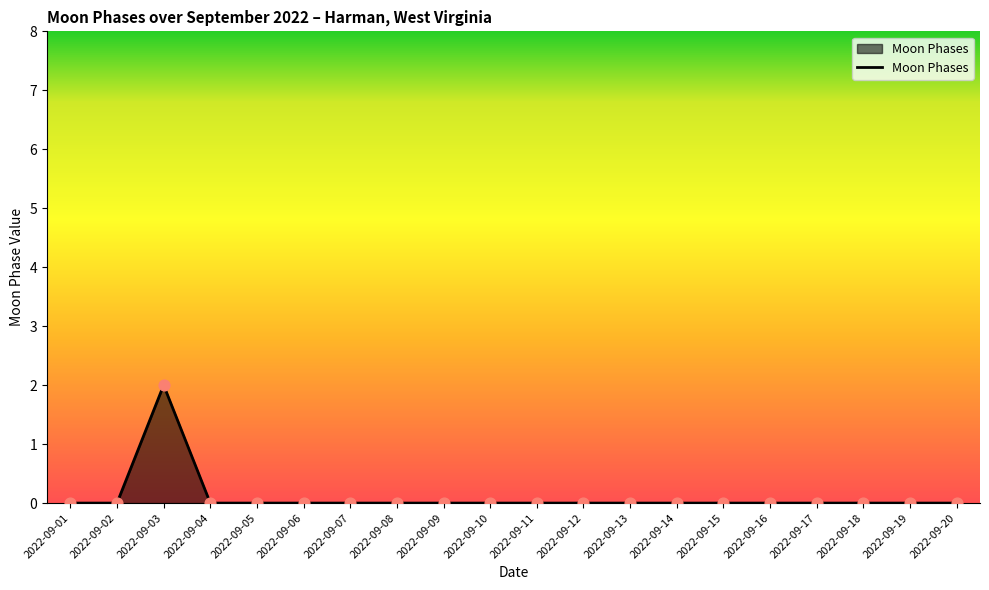

Which category has the highest value across all series?

2022-09-03